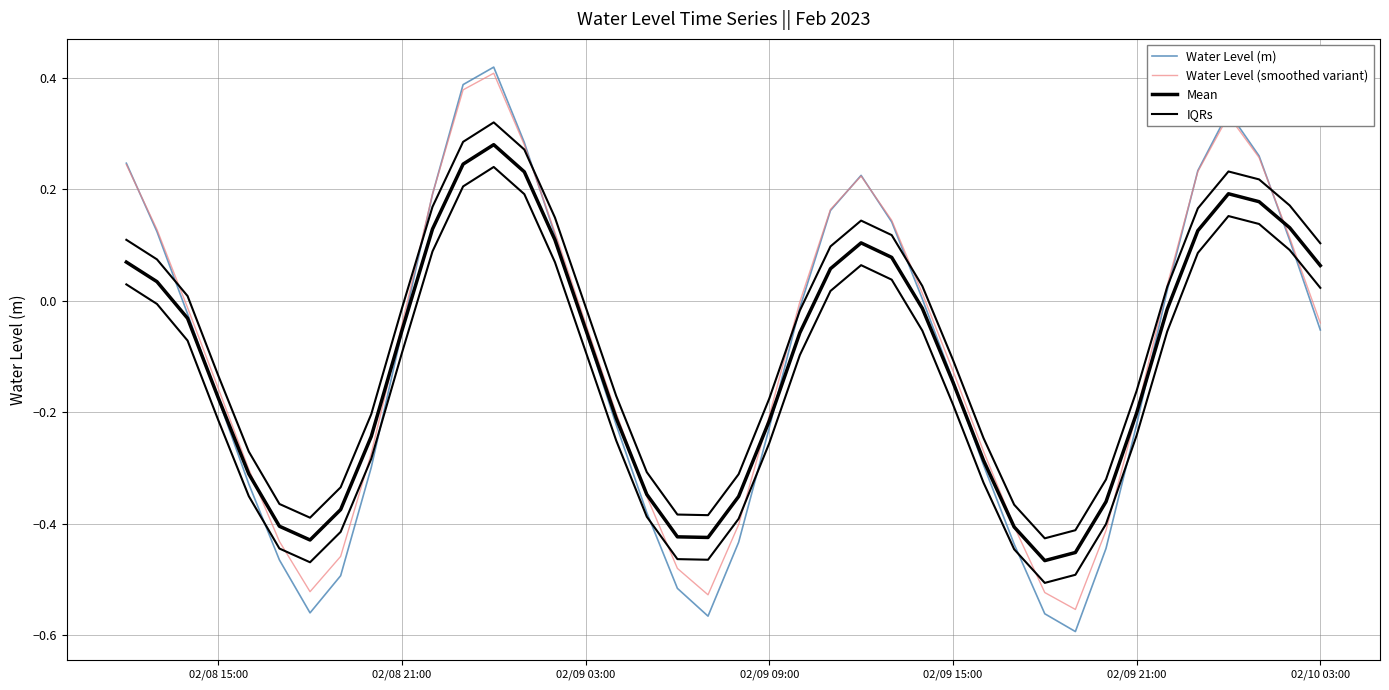

Rank the series by their maximum value, from highest to lowest.

Water Level (m), Water Level (smoothed variant), IQRs, Mean